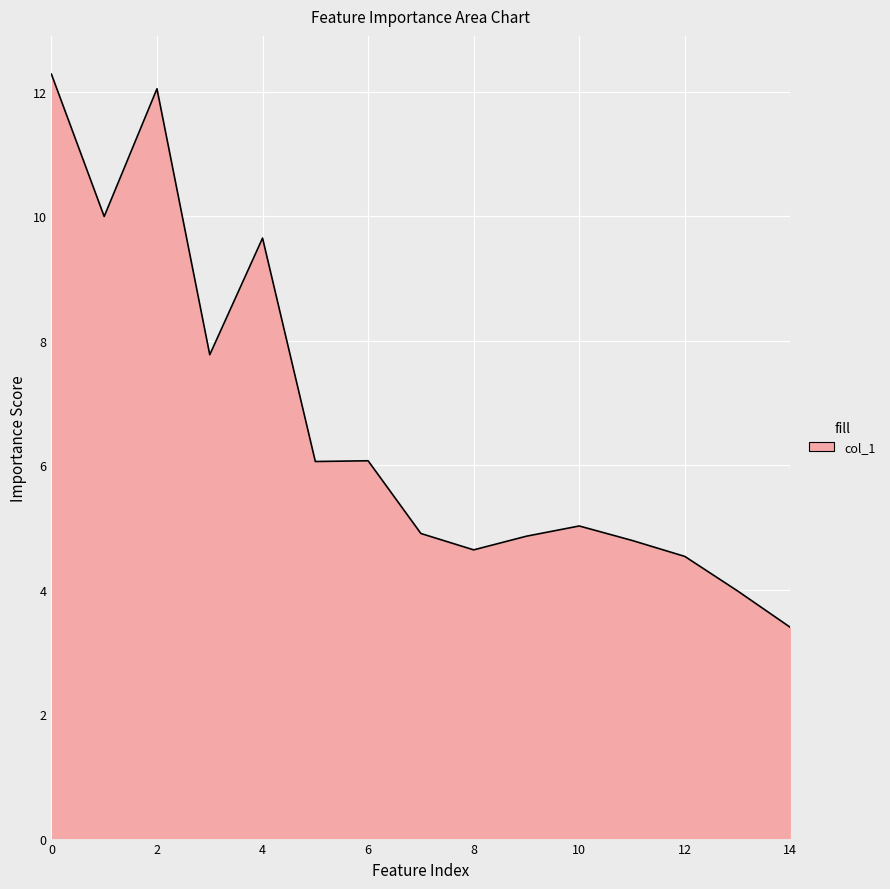

What is the difference between the maximum and minimum values?

8.9